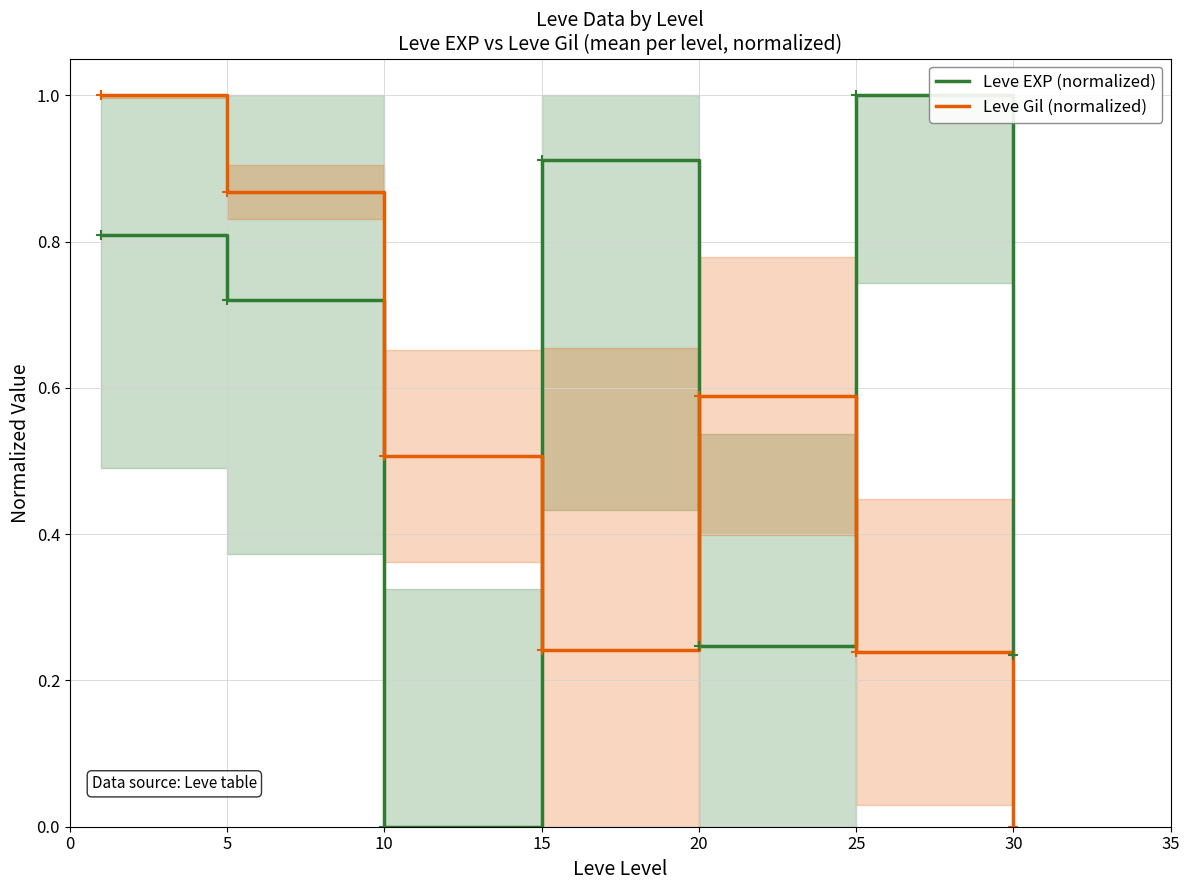

What is the approximate value of Leve EXP (normalized) at 15?

0.9